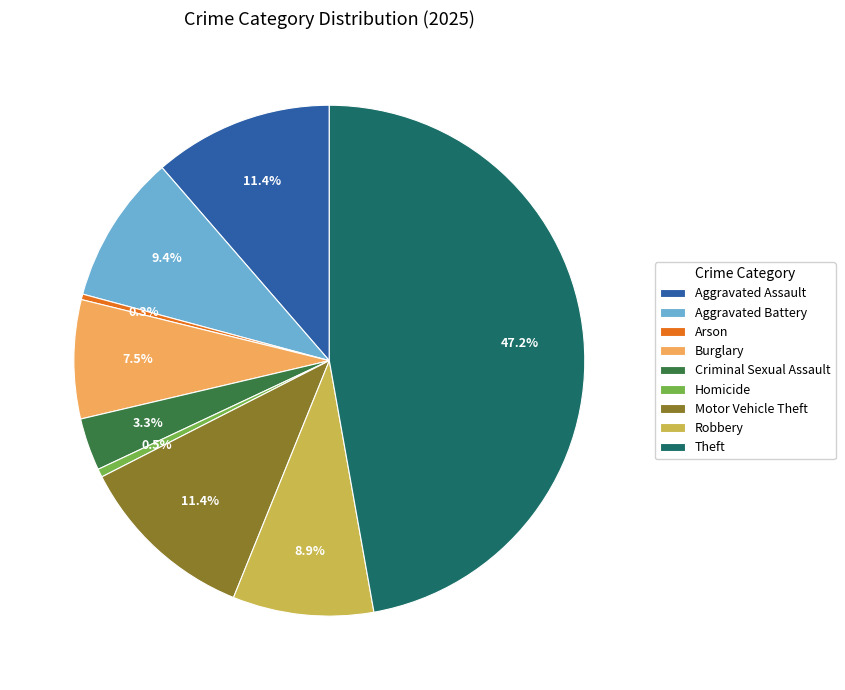

Which slice is the largest?

Theft